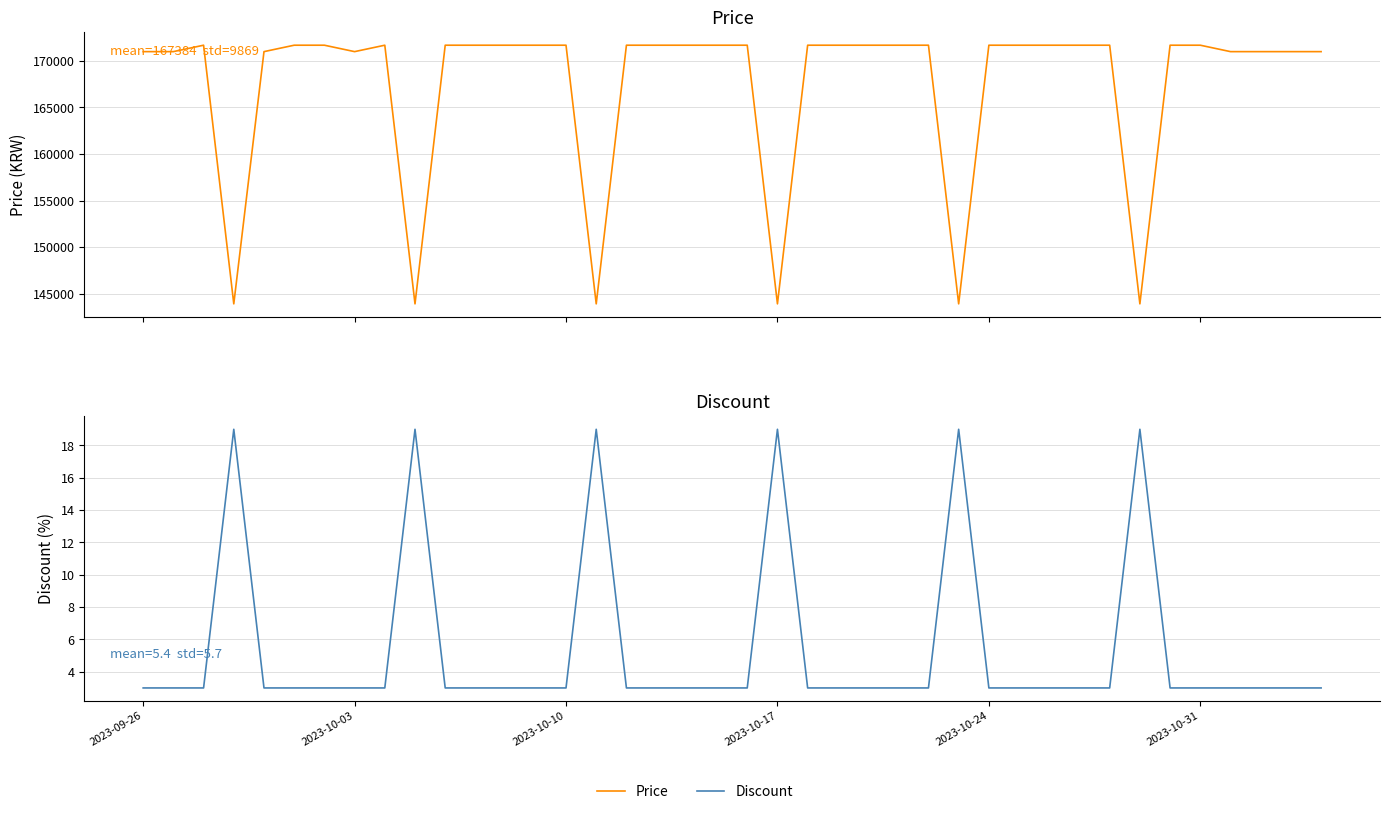

What is the difference between the maximum and minimum values in the Discount series?

16